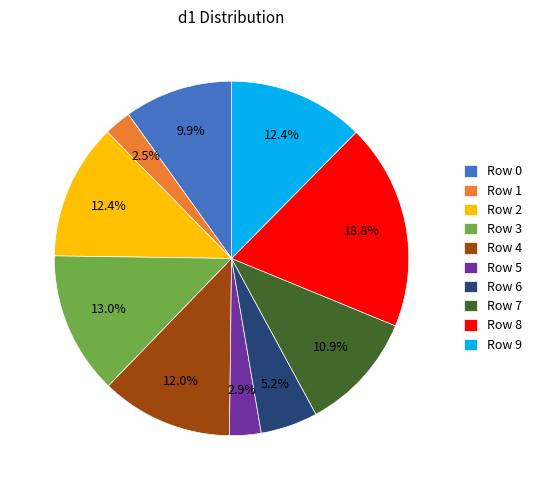

Which has a higher value, Row 1 or Row 3?

Row 3